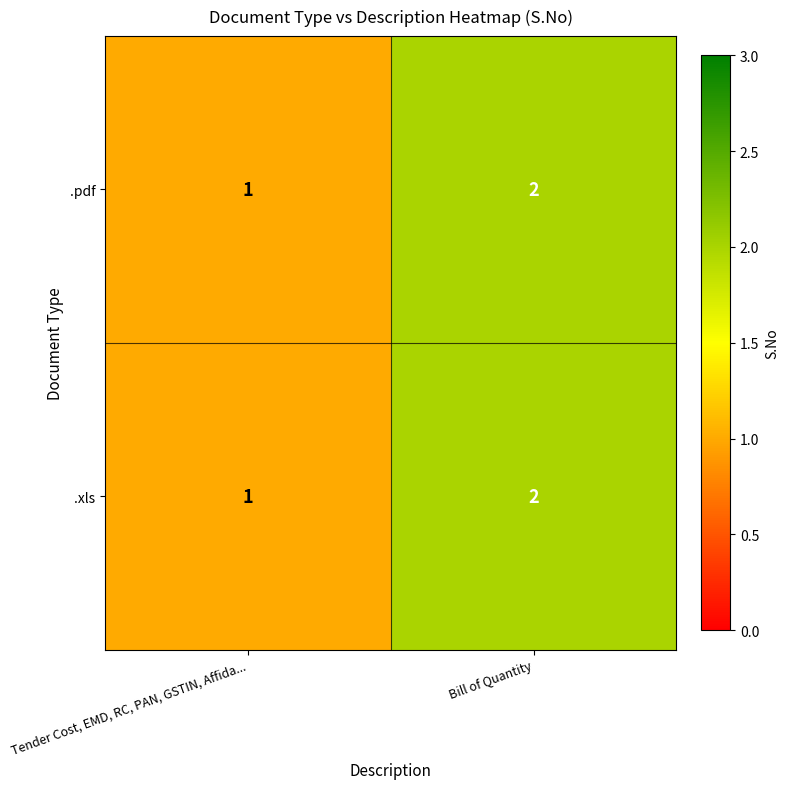

At which label is .xls closest to 1?

Tender Cost, EMD, RC, PAN, GSTIN, Affida...